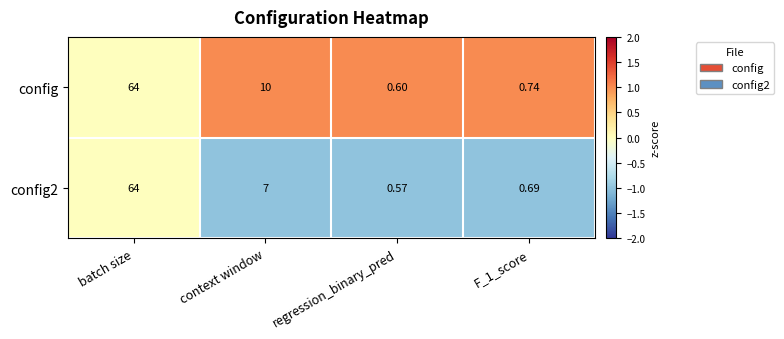

How many distinct data groups are displayed?

2